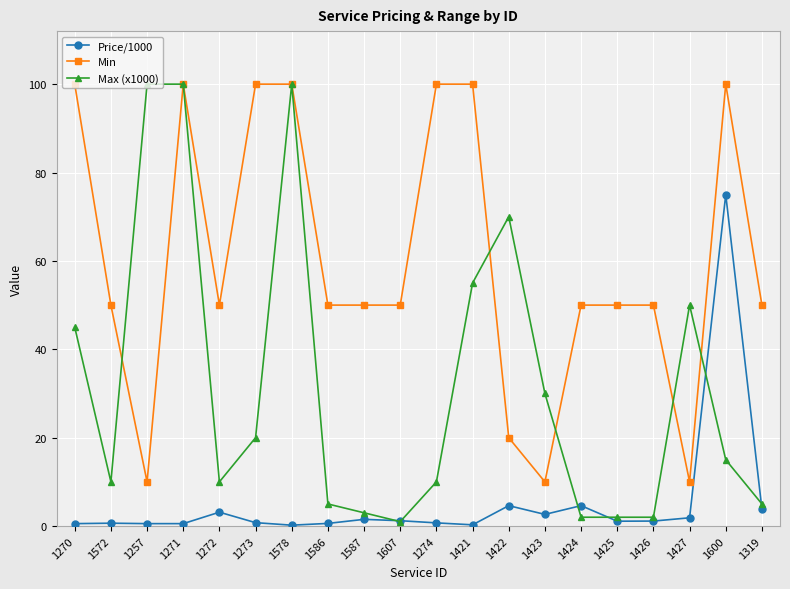

What is the greatest value displayed?

100.0